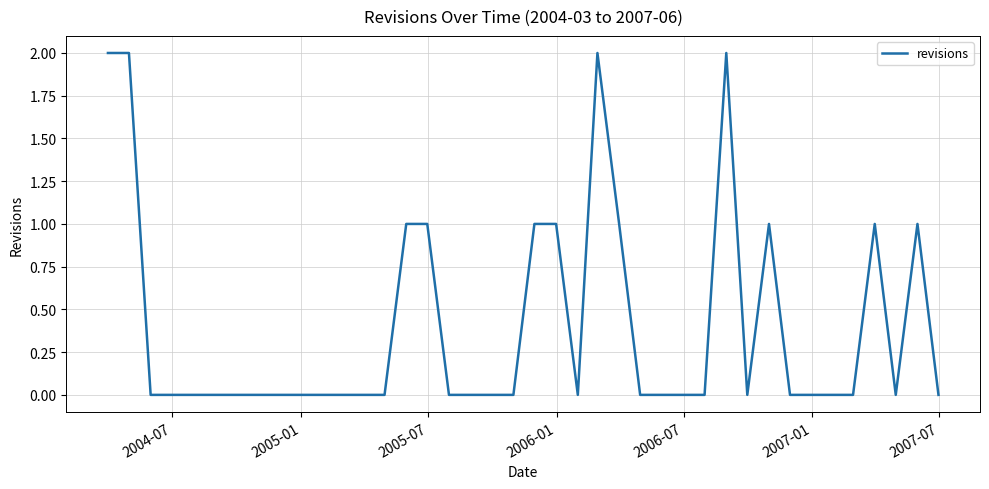

How many categories are shown in the chart?

40